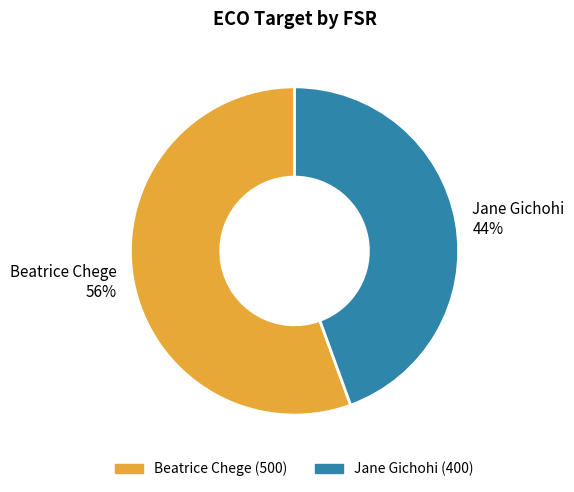

What percentage is the Jane Gichohi slice, to the nearest percent?

44%